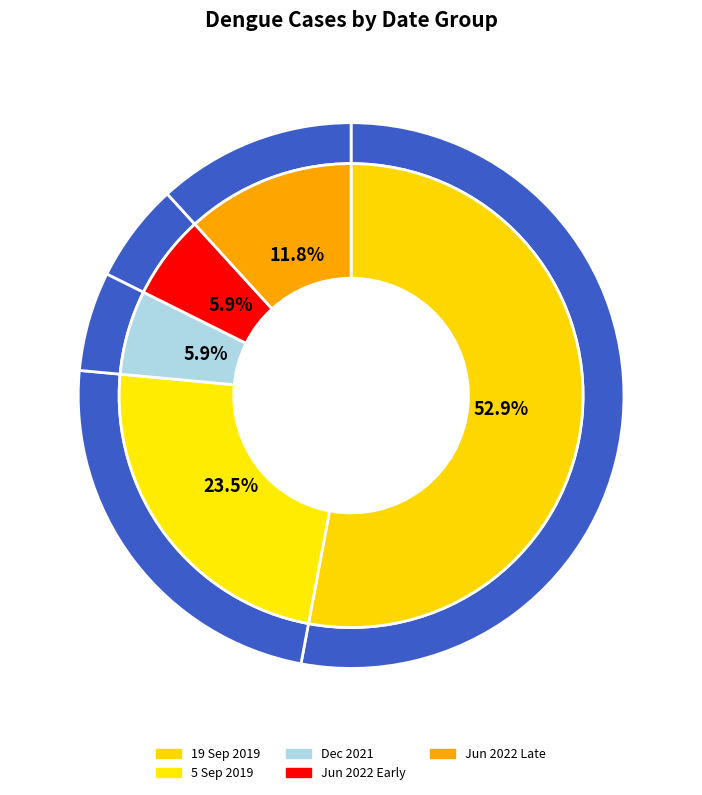

Is the sum of 20220608 and 20190905 greater than half?

No